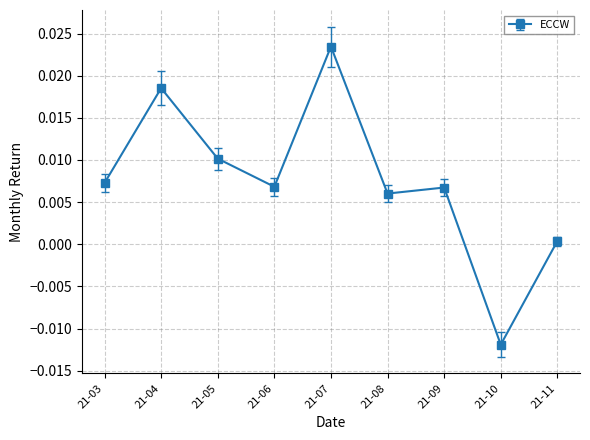

At which category does the data reach its first local peak?

21-04